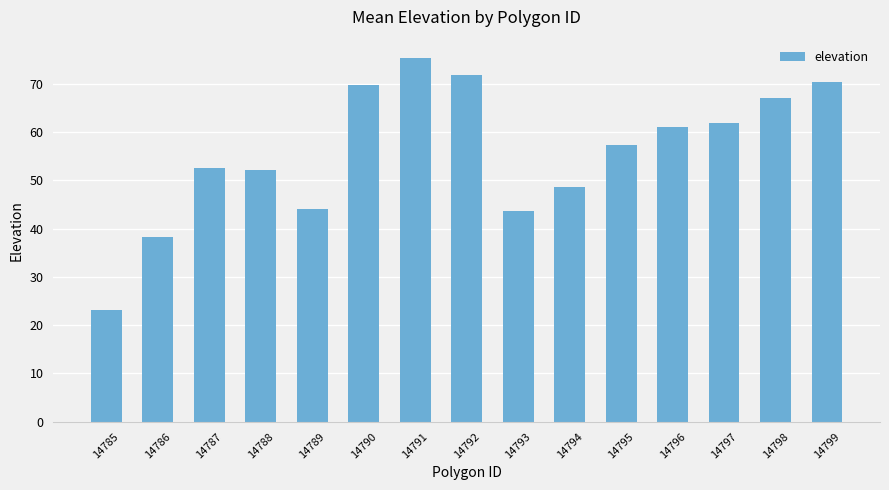

Is it true that the value at 14785 is 35.6?

False